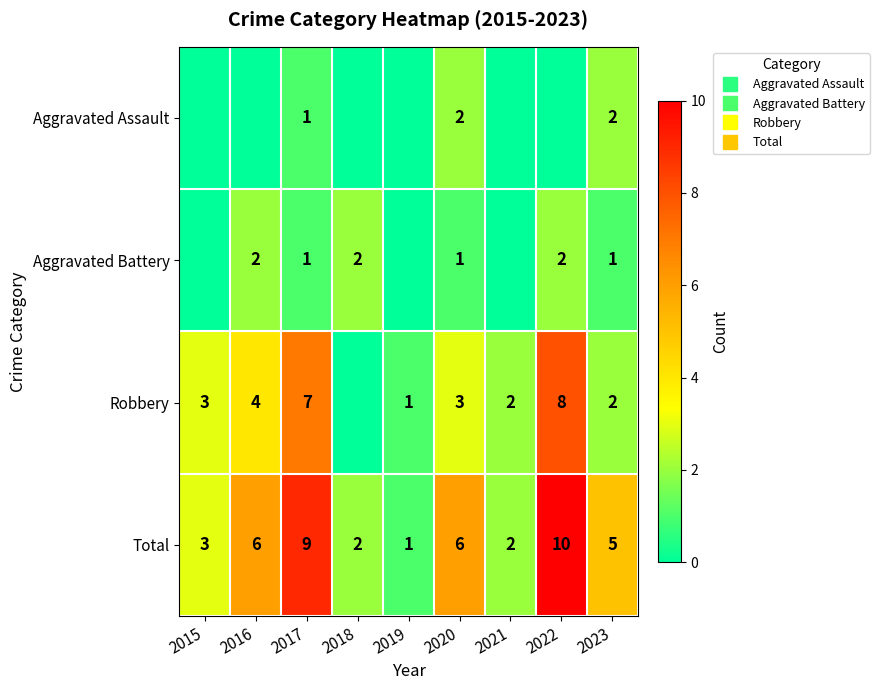

Count the Robbery values in the range 2 to 4.

5